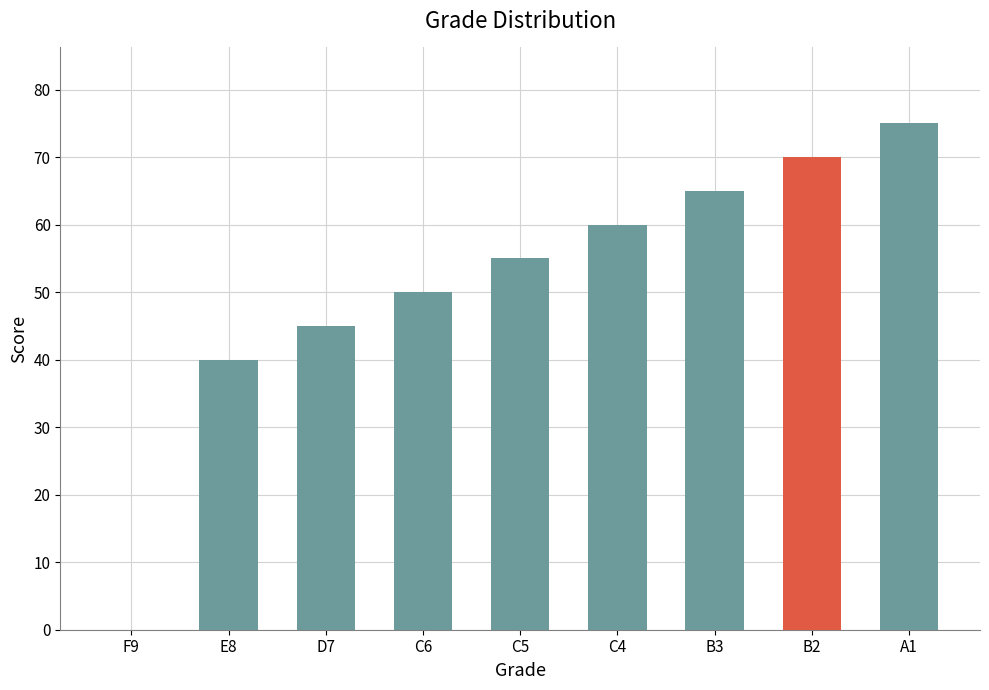

How many data points does each series have?

9